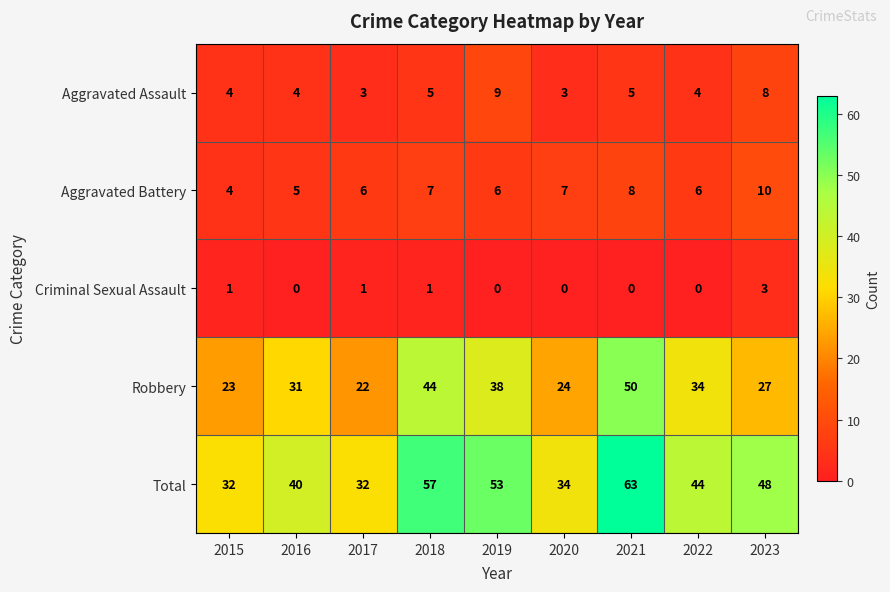

Count the number of categories in the chart.

9